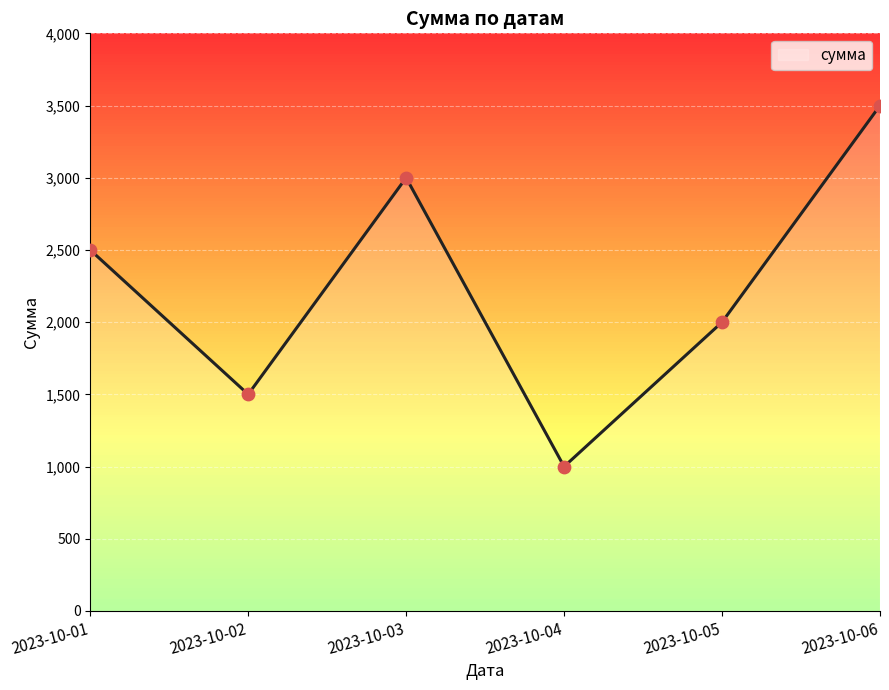

Which has a higher value, 2023-10-06 or 2023-10-02?

2023-10-06